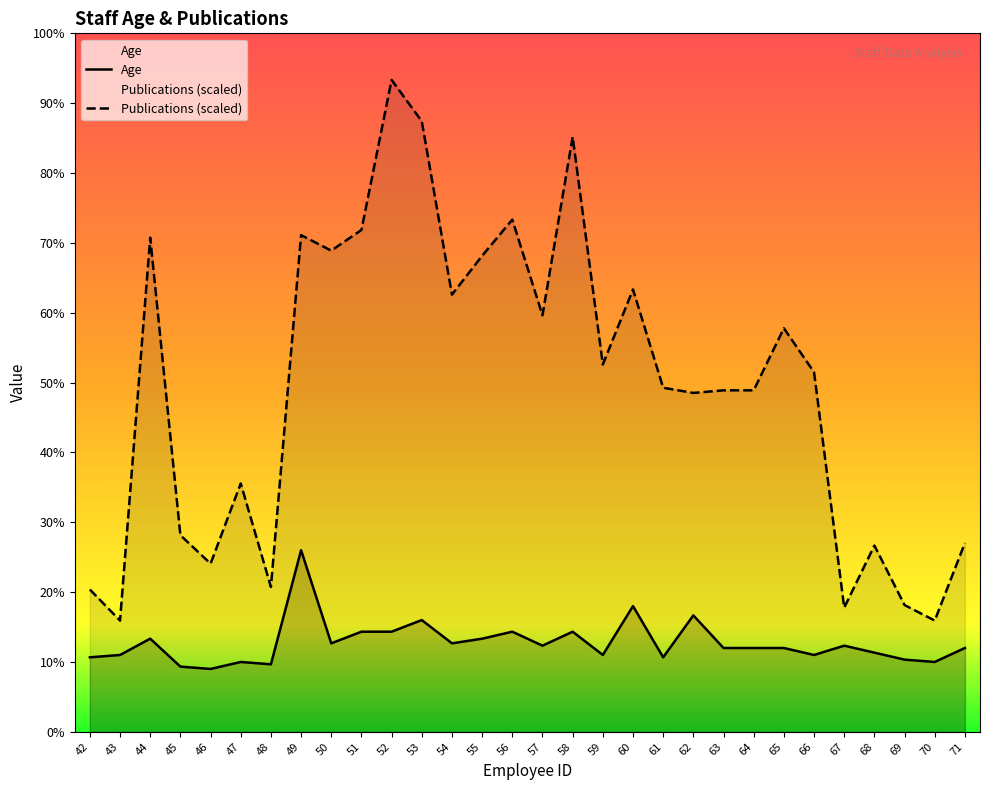

What is the difference between the highest and lowest values at 50?

168.7